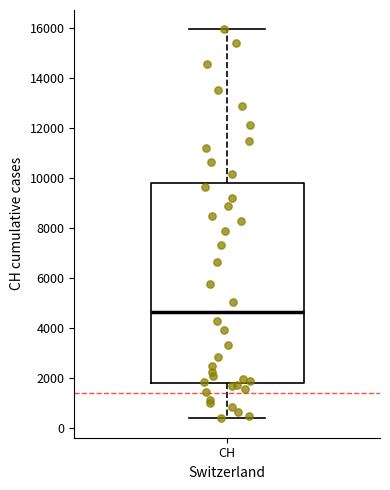

Read this box plot against the y-axis: the position of the median line, the range covered by the box, and the ends of both whiskers. The values are not printed on the chart, so give them approximately, as read against the axis.

median 4600, box 1800 to 9800, whiskers 400 to 16000